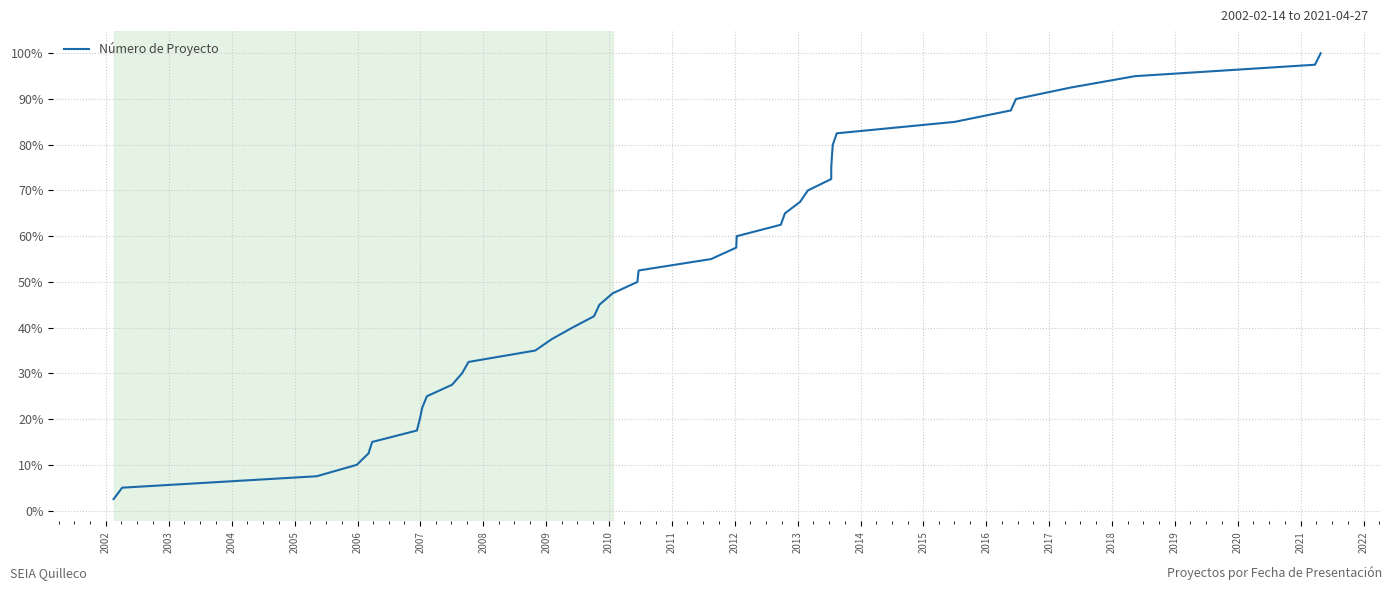

What is the greatest value displayed?

100.0